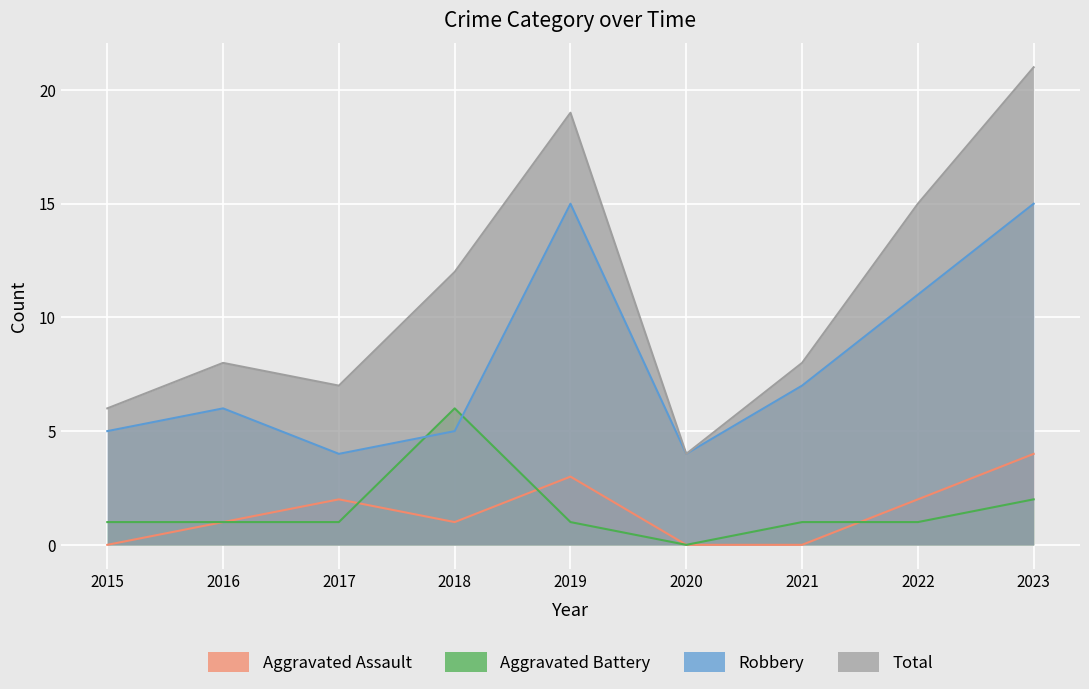

Read the Robbery value at 2016.

6